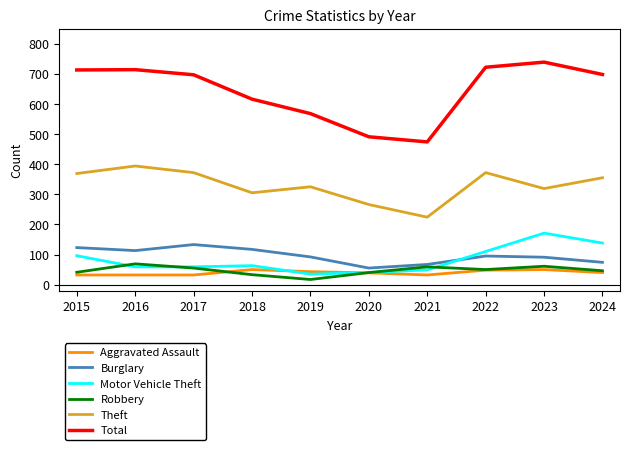

What is the lowest value of the Motor Vehicle Theft series?

35